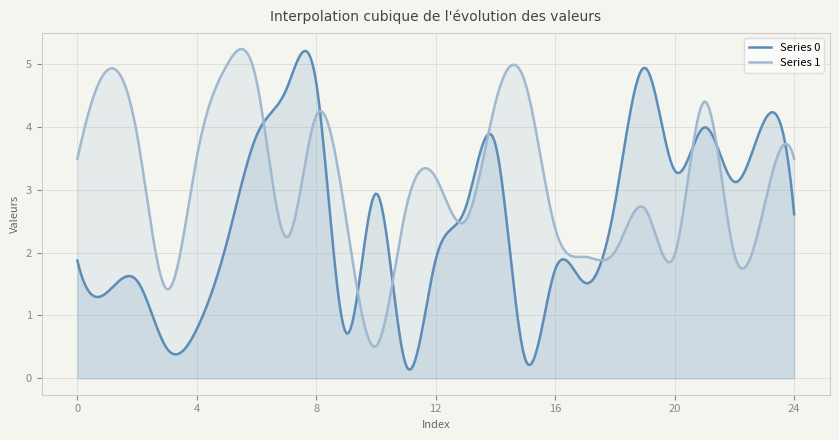

Read the Series 1 value at 23.

2.7